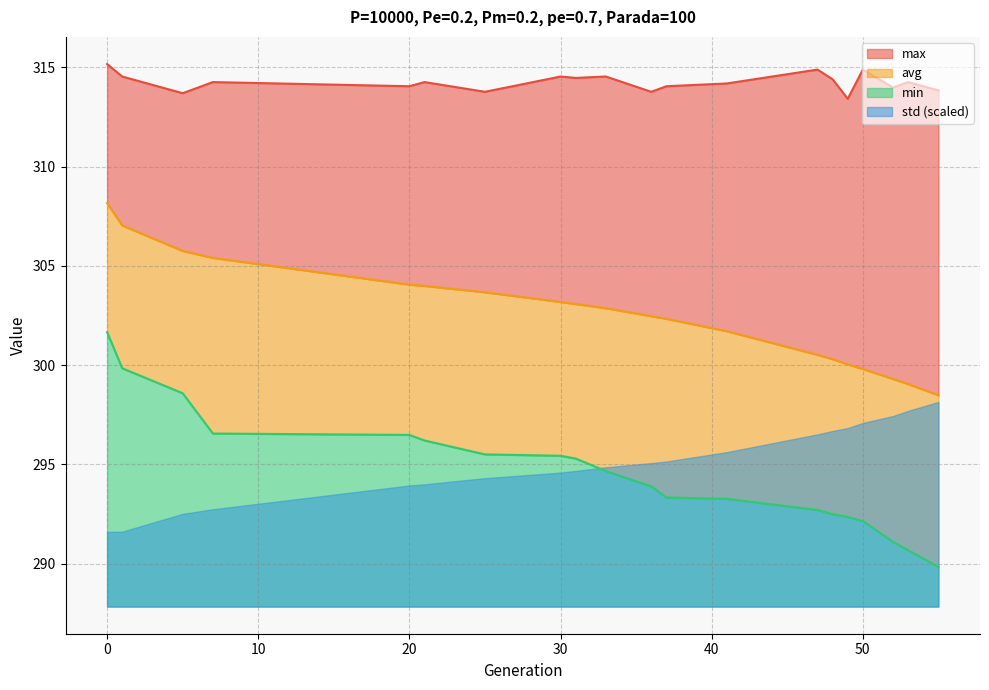

Does the chart have visible grid lines?

Yes